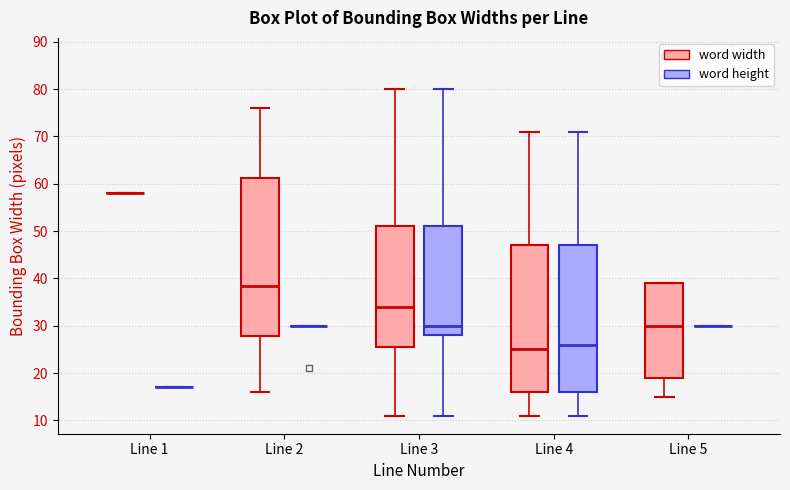

Reading left to right, transcribe this box plot: for each box, give where its median line is, the range the box spans, and where its two whiskers end, as read against the y-axis. The values are not printed on the chart, so give them approximately, as read against the axis.

Line 1 (word width): box collapsed to a line at 58, whiskers 58 to 58
Line 1 (word height): box collapsed to a line at 17, whiskers 17 to 17
Line 2 (word width): median 39, box 28 to 61, whiskers 16 to 76
Line 2 (word height): box collapsed to a line at 30, whiskers 30 to 30
Line 3 (word width): median 34, box 26 to 51, whiskers 11 to 80
Line 3 (word height): median 30, box 28 to 51, whiskers 11 to 80
Line 4 (word width): median 25, box 16 to 47, whiskers 11 to 71
Line 4 (word height): median 26, box 16 to 47, whiskers 11 to 71
Line 5 (word width): median 30, box 19 to 39, whiskers 15 to 39
Line 5 (word height): box collapsed to a line at 30, whiskers 30 to 30